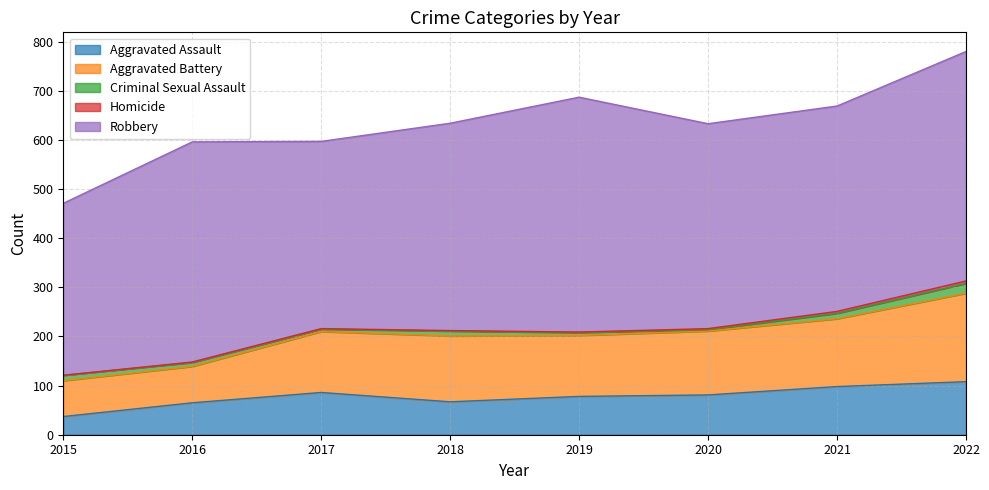

List the series in order of their peak value, lowest first.

Homicide, Criminal Sexual Assault, Aggravated Assault, Aggravated Battery, Robbery